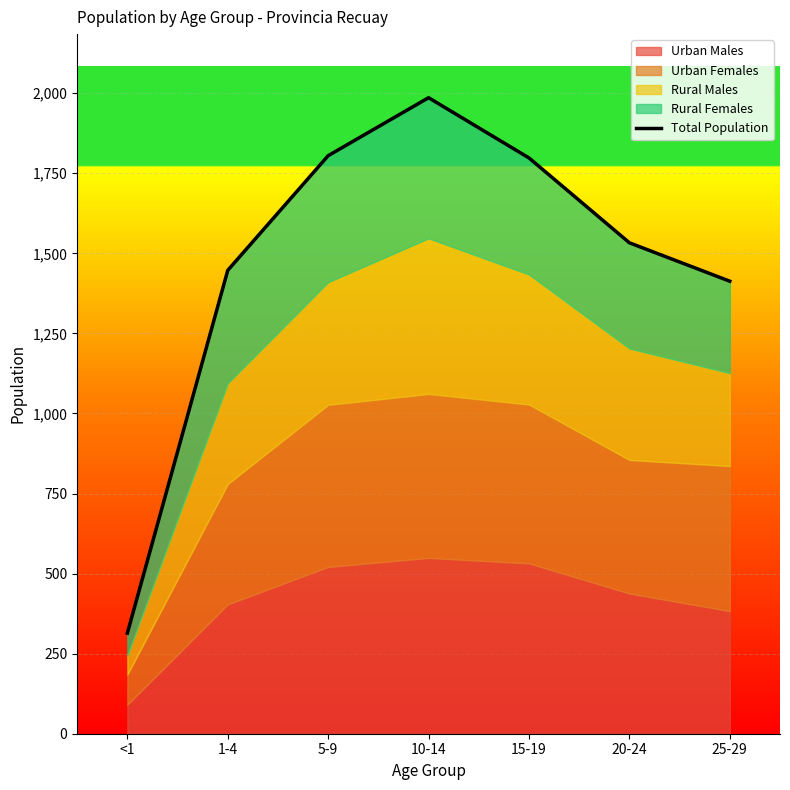

Is it true that the value at 5-9 is 1805?

True